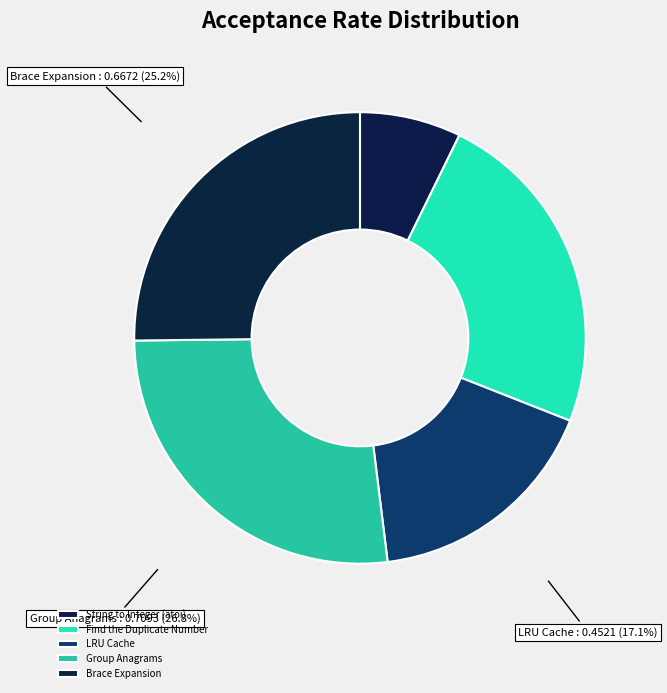

How many segments does this pie chart have?

5